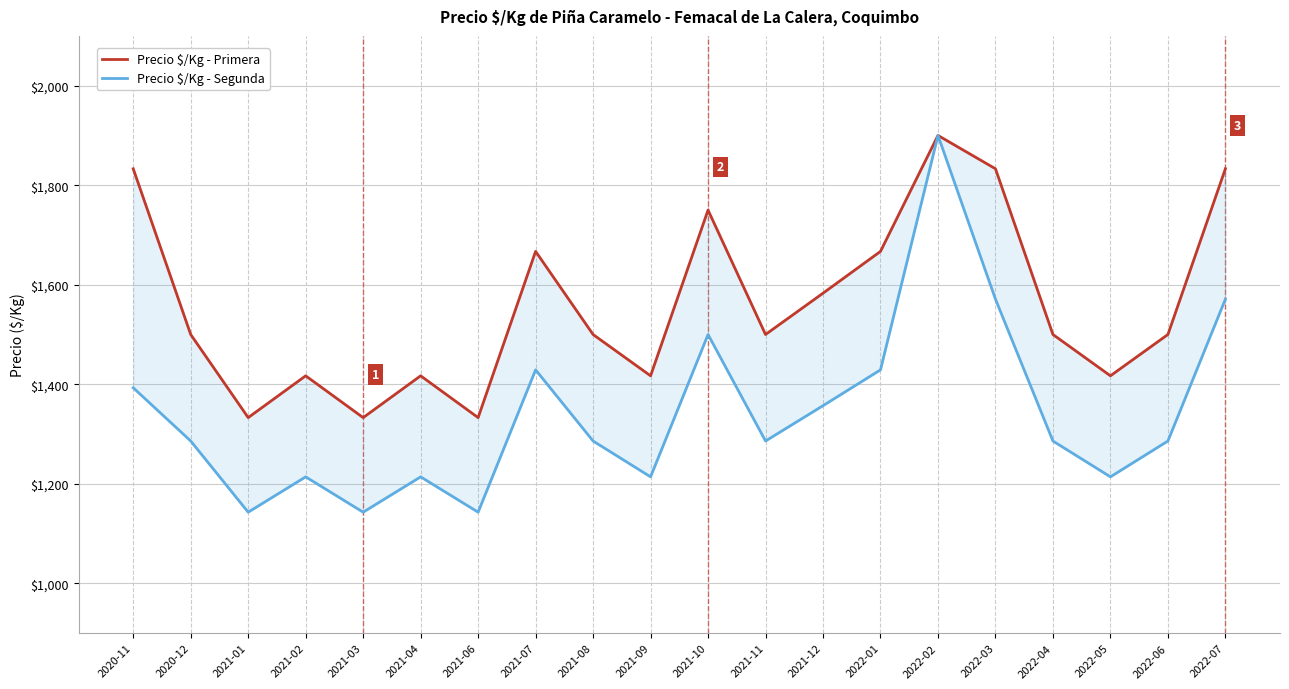

What is the sum of all Precio $/Kg - Primera values?

31233